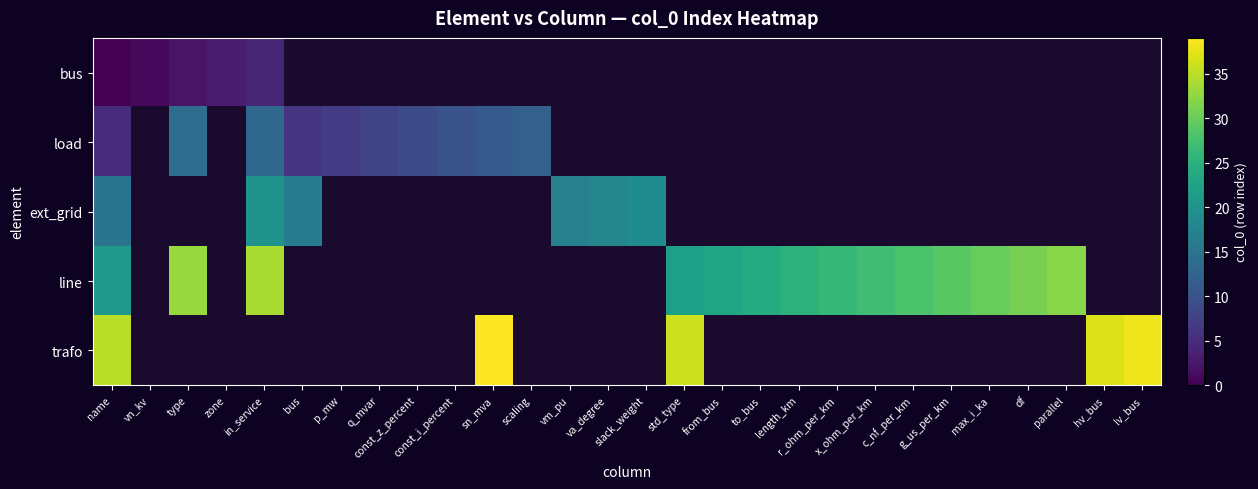

At how many categories does at least one series exceed 17?

19